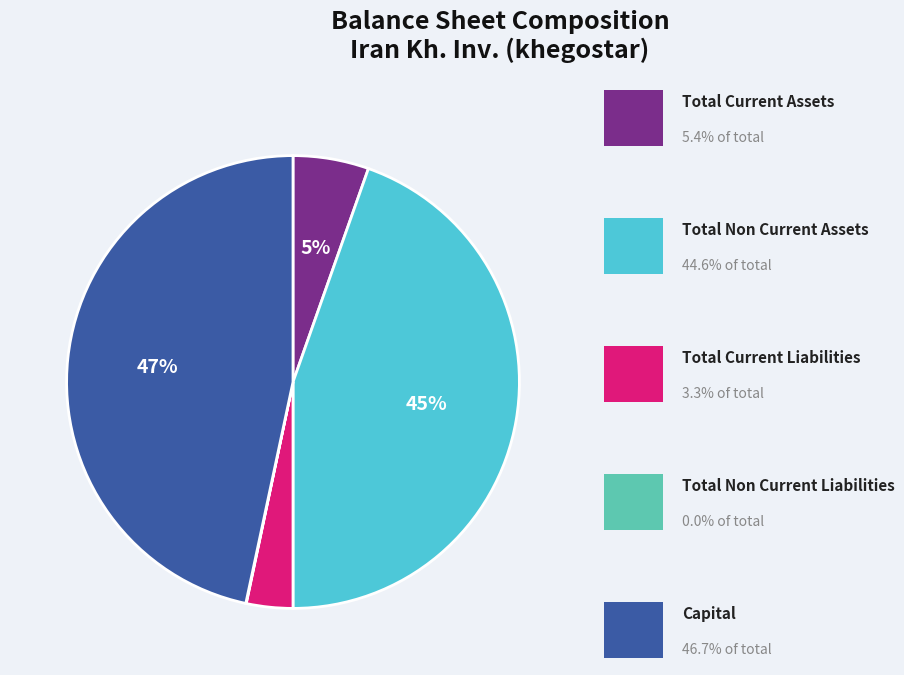

To the nearest percent, what is the average slice percentage?

20%